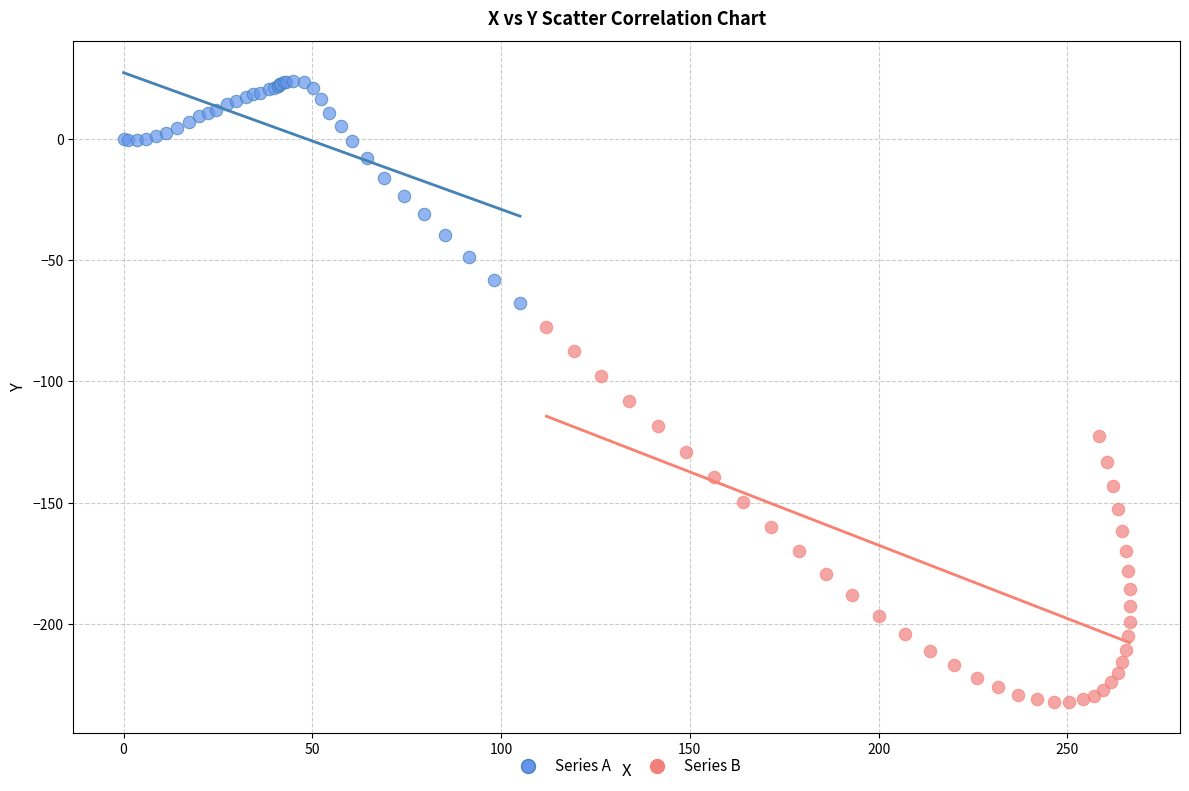

Which series contains the highest Y value?

Series A